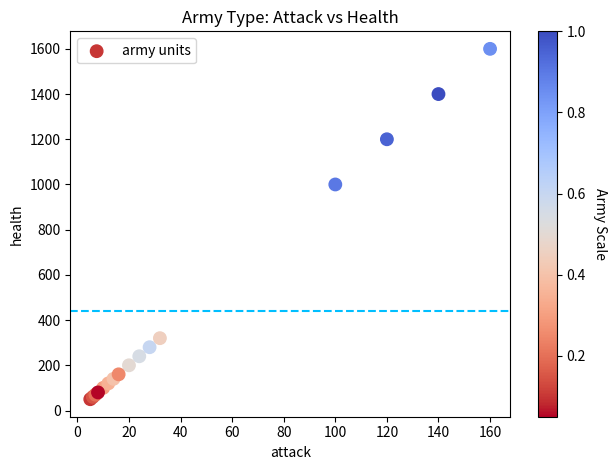

What Y value in the scatter plot is closest to 825?

1000